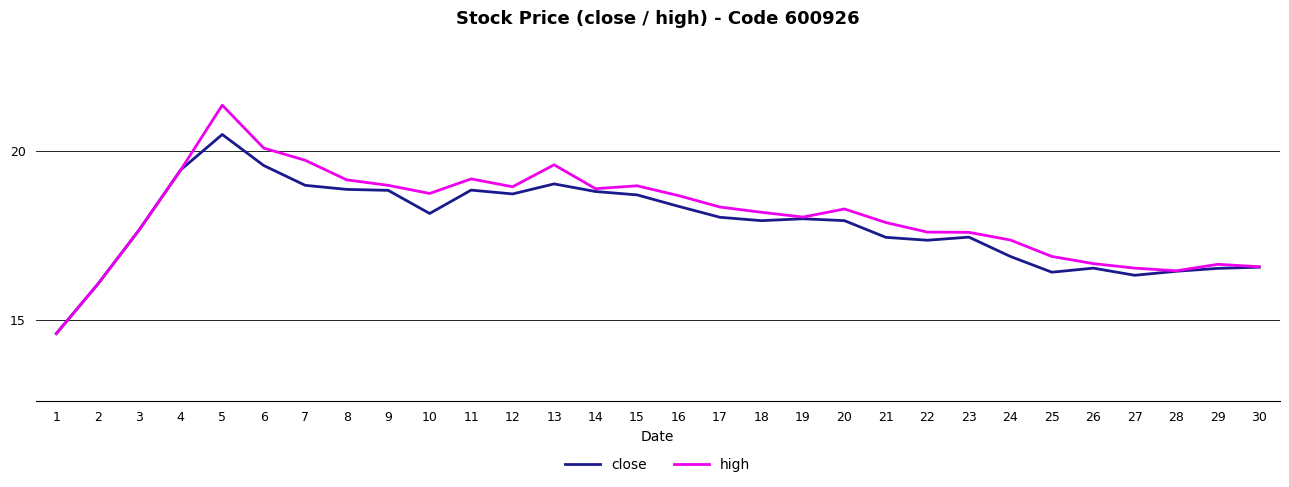

What is the smallest value displayed?

14.6